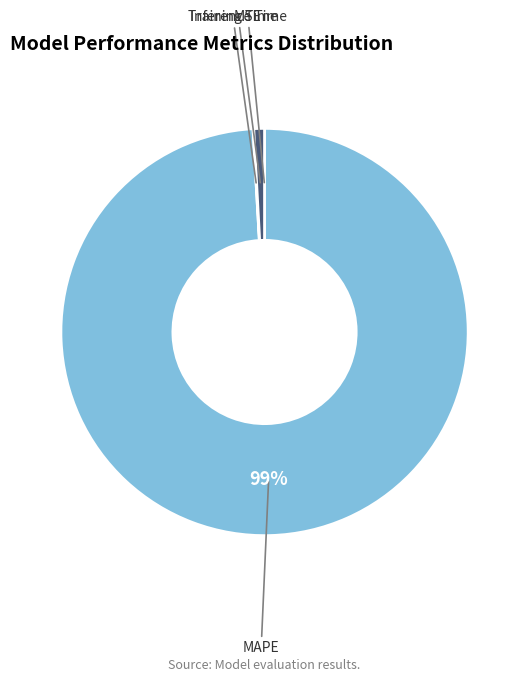

To the nearest percent, what is the difference between the largest and smallest slice percentages?

99%